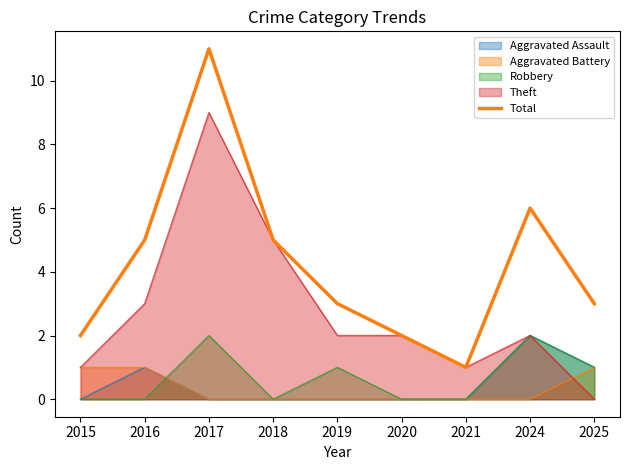

Reading left to right, transcribe all the data shown in this chart.

2	5	11	5	3	2	1	6	3